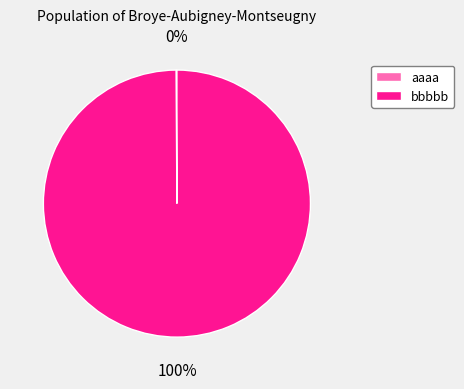

Which slice is the largest?

bbbbb